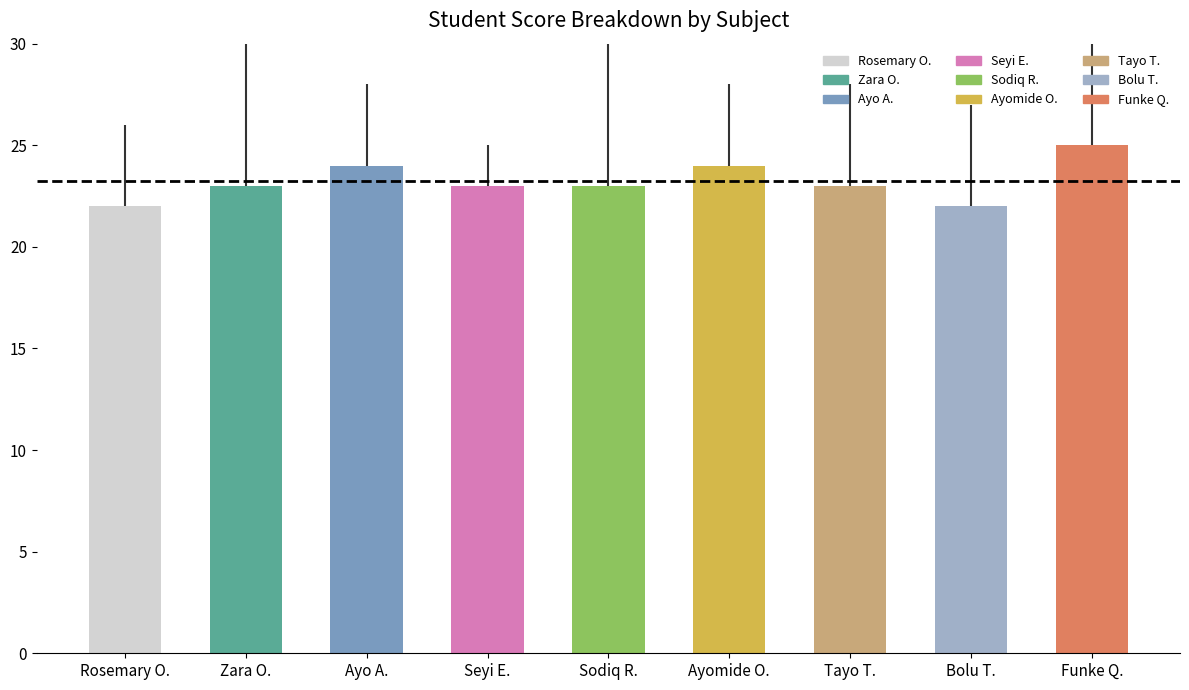

What is the difference between the values at Funke Q. and Ayo A.?

1